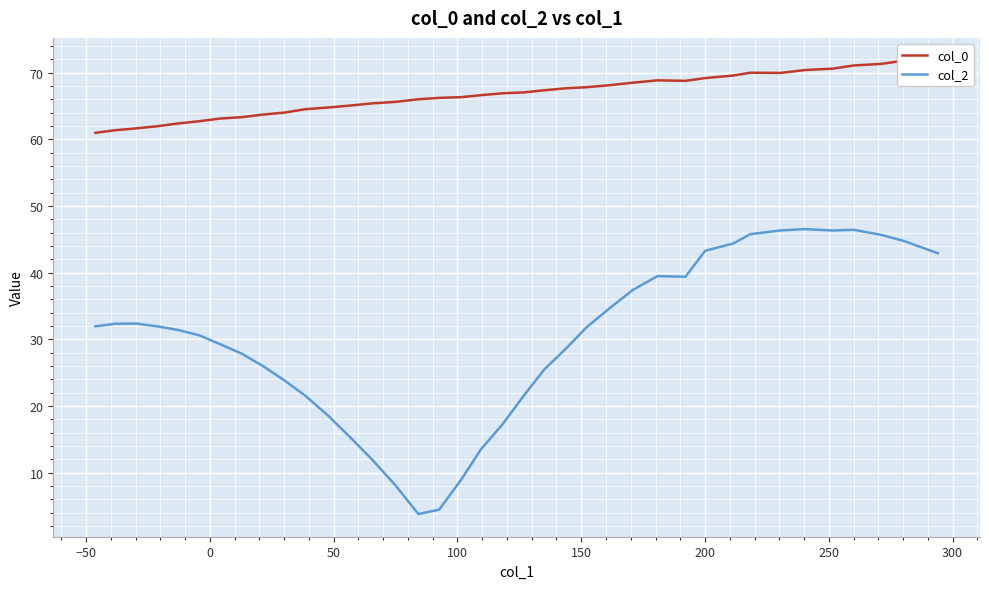

What is the difference between the maximum and minimum values in the col_2 series?

42.7